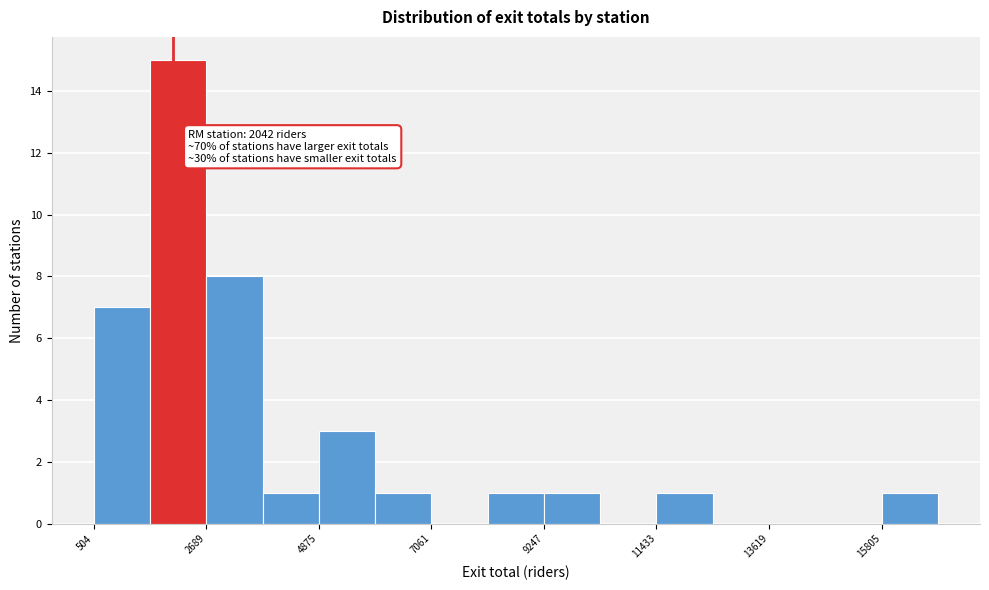

Around what value on the x-axis is the tallest bar? Give the approximate position of its centre, as read against the axis.

2000